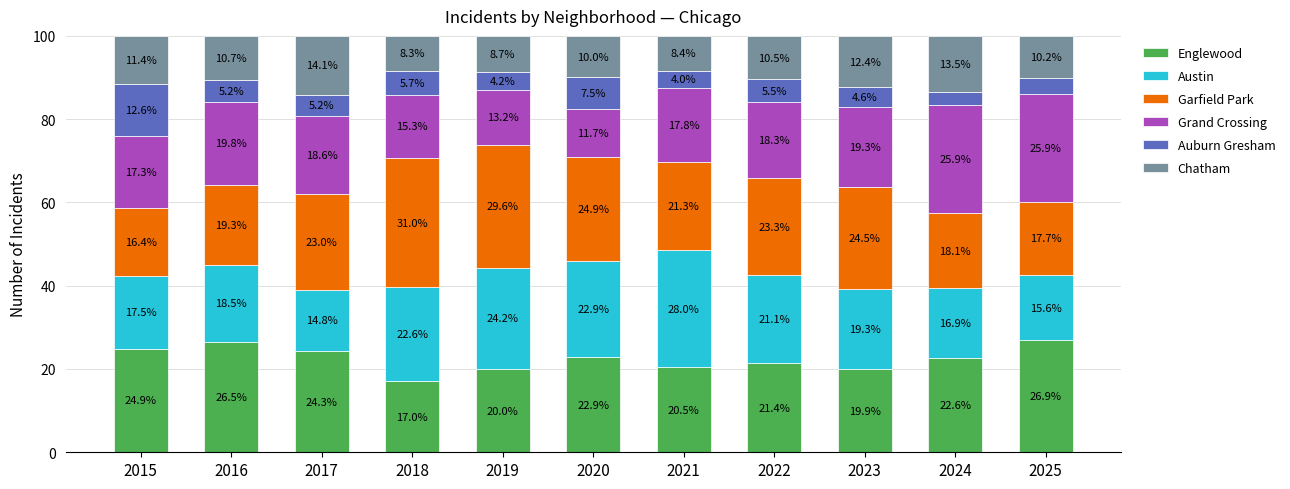

Reading right to left, list the values for the Englewood series.

26.9	22.6	19.9	21.4	20.5	22.9	20.0	17.0	24.3	26.5	24.9